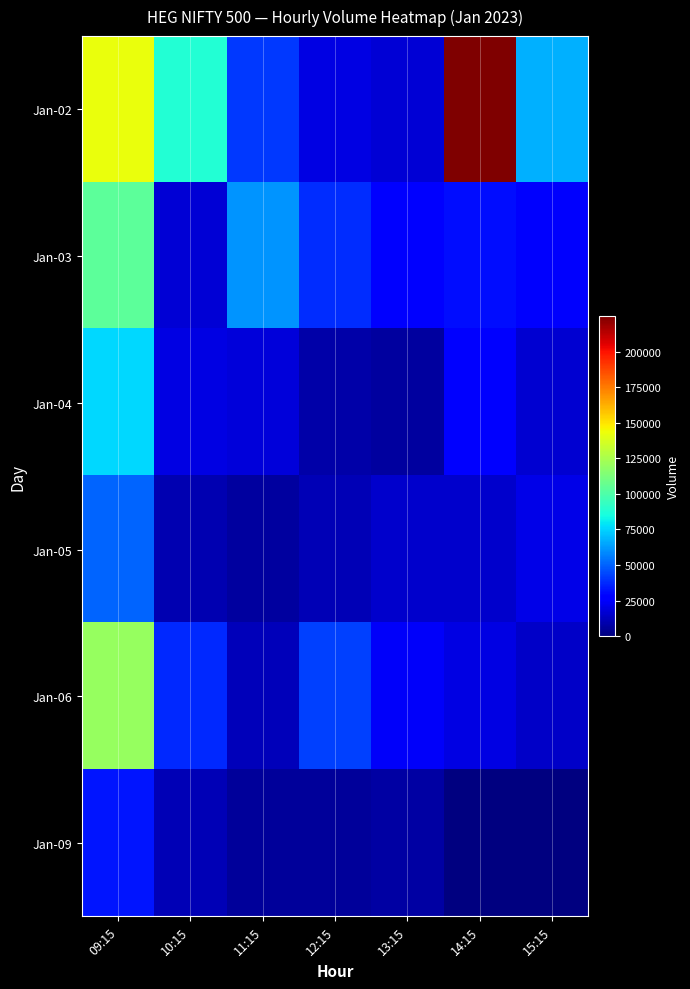

How many data points does each series have?

7